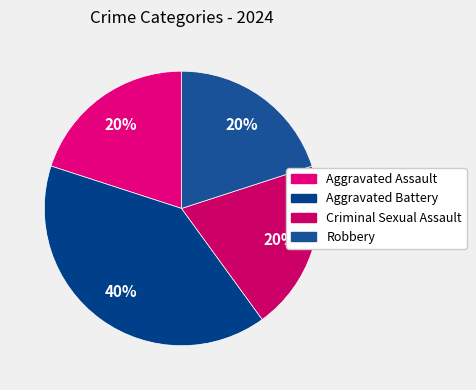

How many slices are in this pie chart?

4